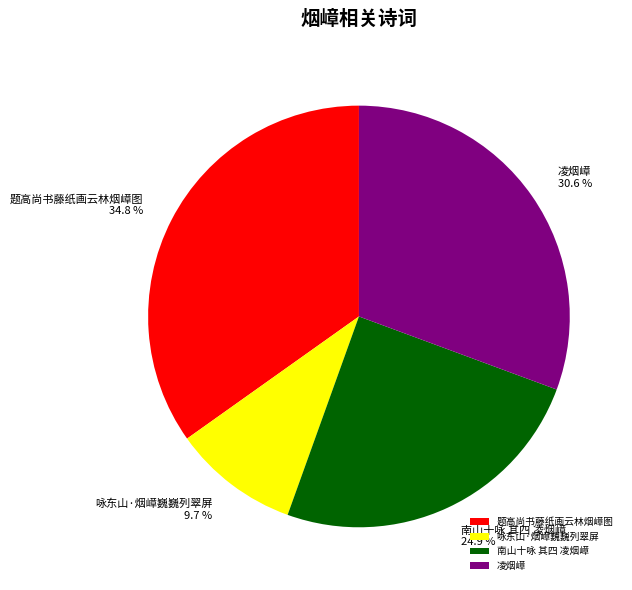

Does 题高尚书藤纸画云林烟嶂图 represent more than half of the total?

No